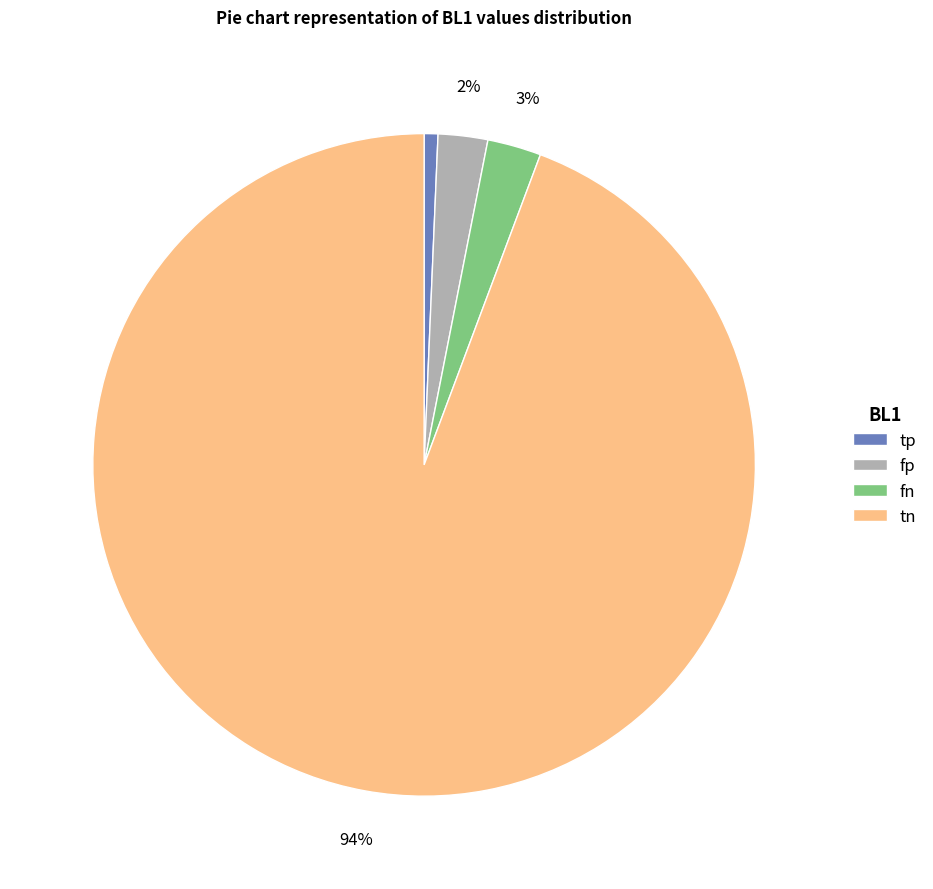

Which slice is the largest?

tn